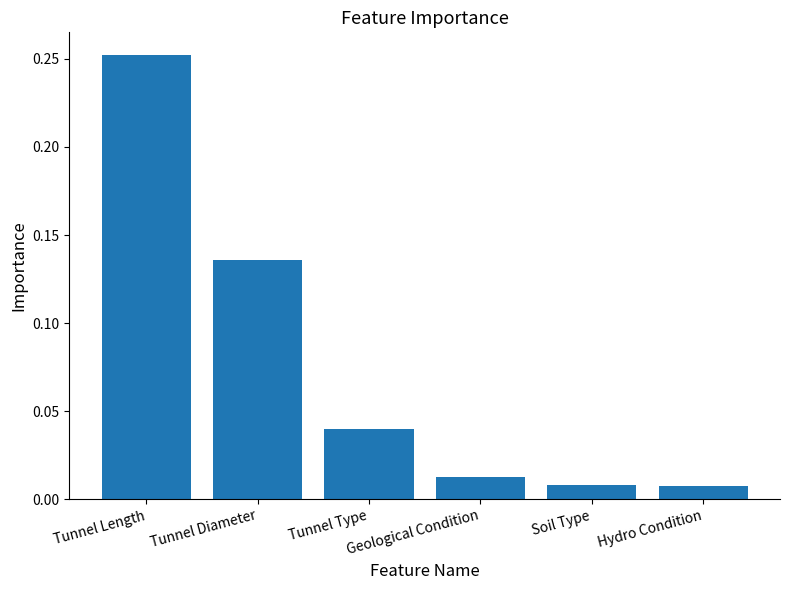

Which category has the highest value across all series?

Tunnel Length